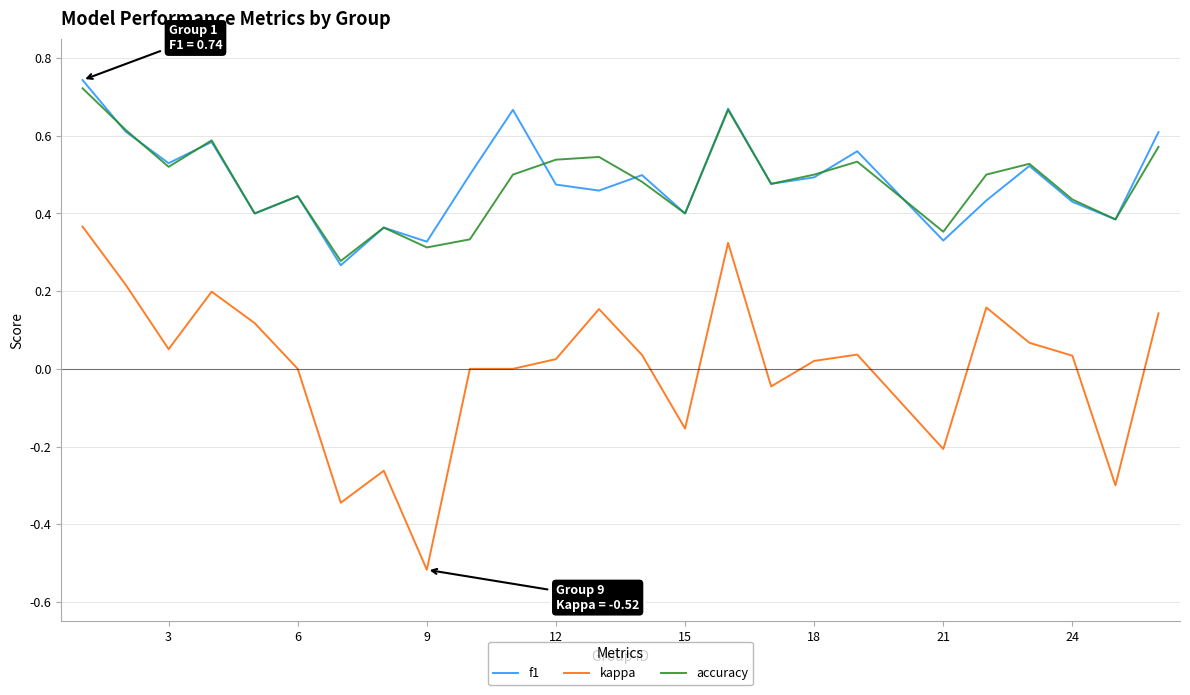

True or false: kappa has more than 0 interior local peaks.

True